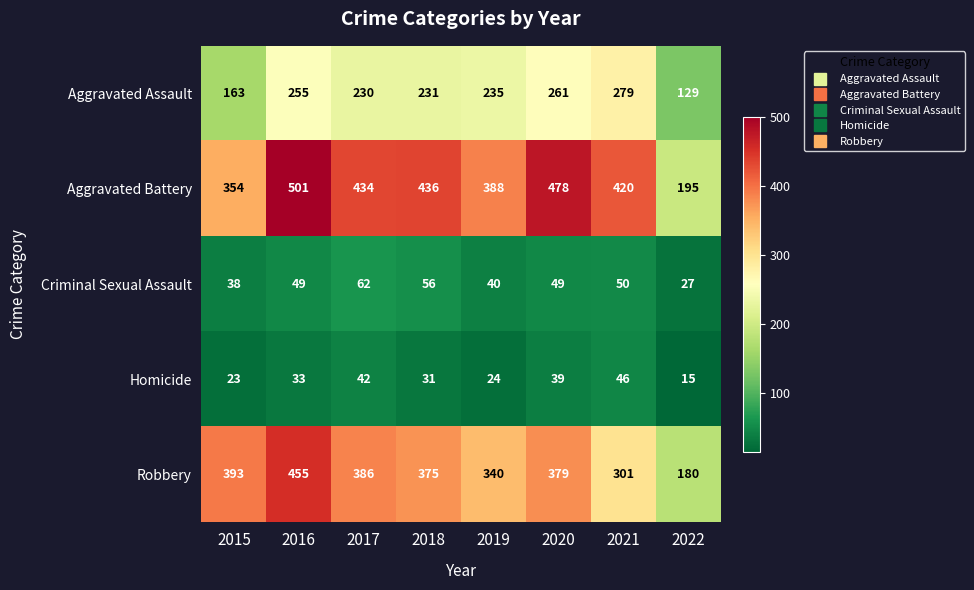

The value of Robbery at 2022 is 275. True or false?

False